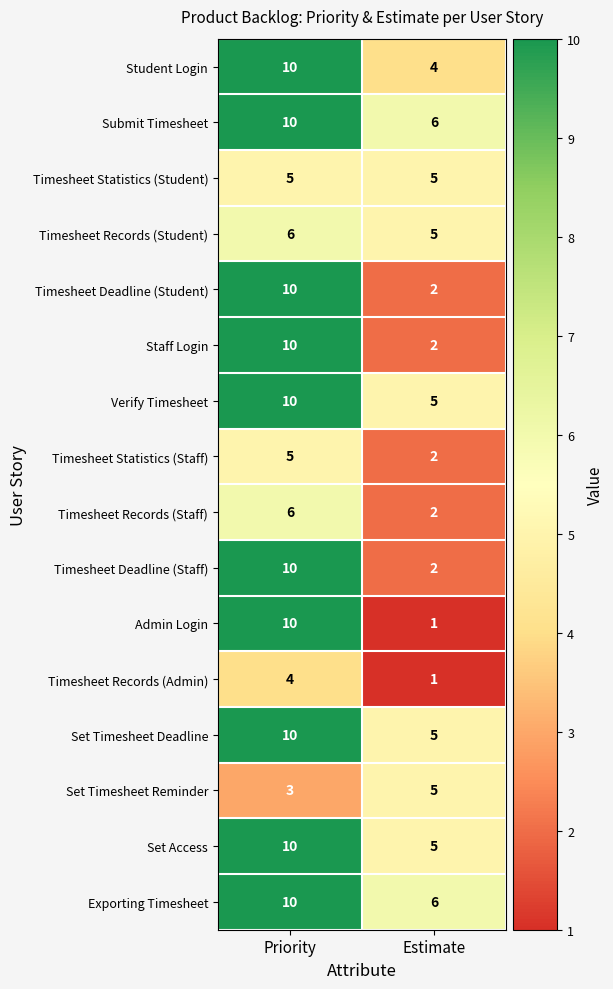

Between Priority and Estimate, which series saw the biggest shift?

Admin Login